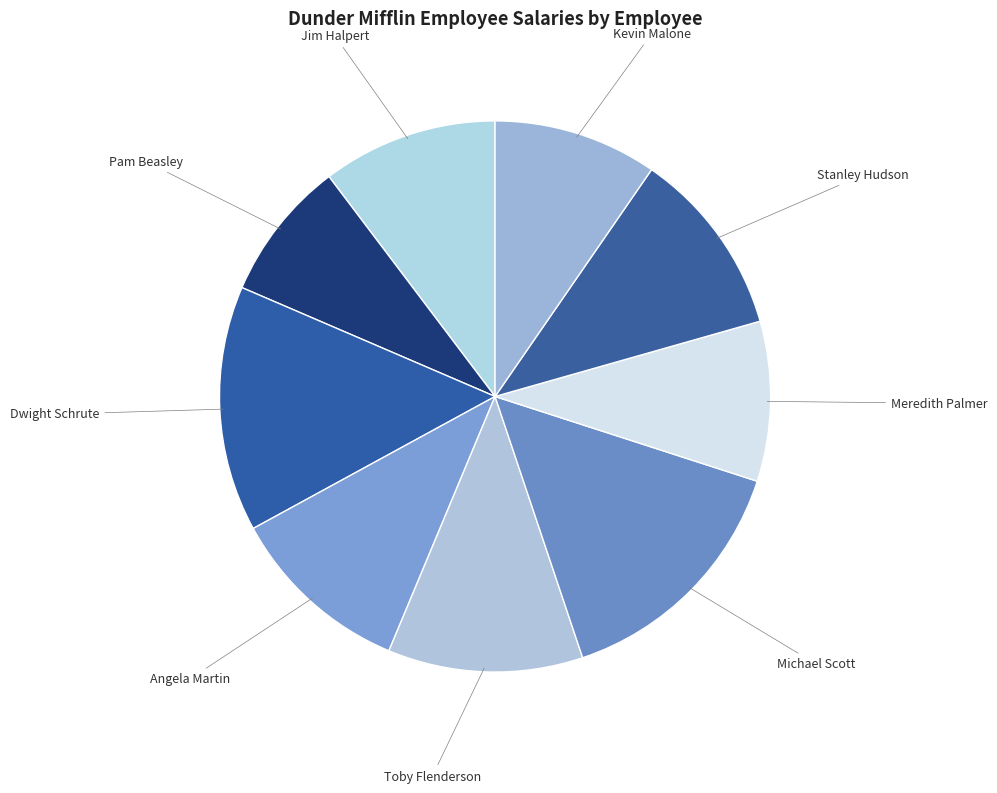

How many segments does this pie chart have?

9